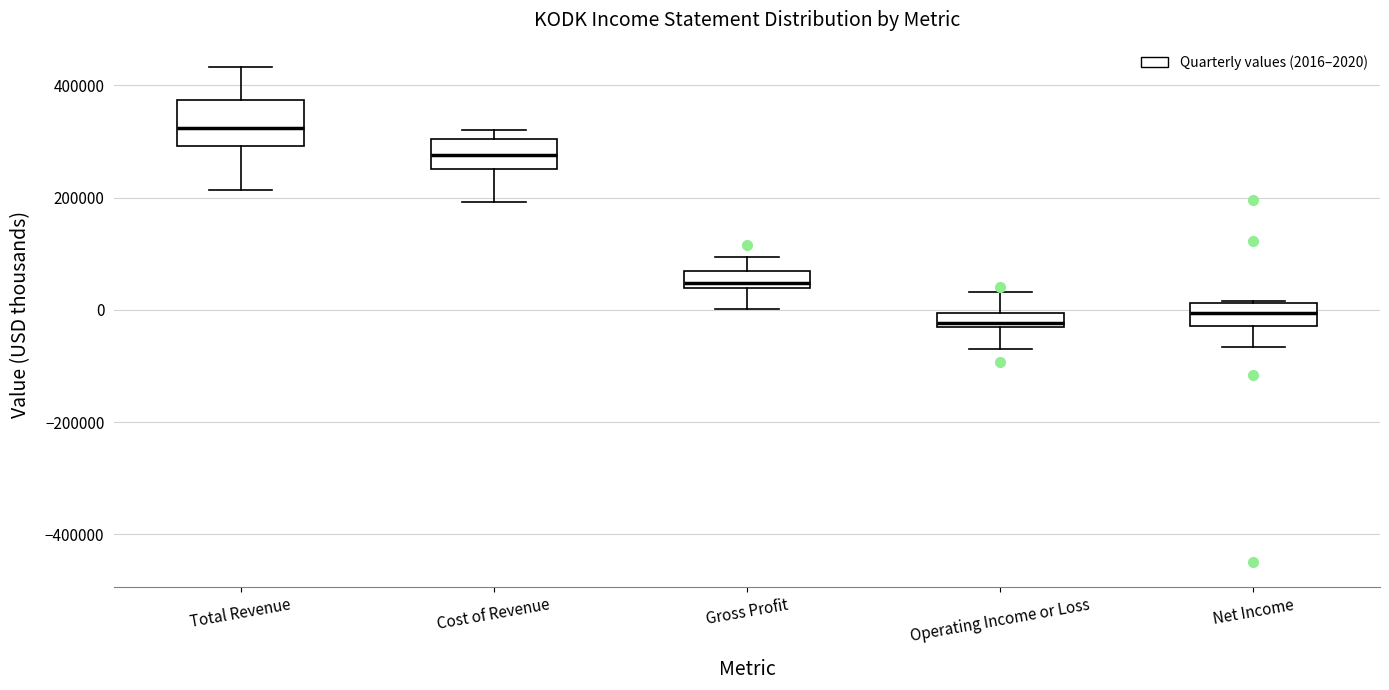

Where is the lower edge of the box for Net Income on the y-axis? The values are not printed on the chart, so give them approximately, as read against the axis.

-20000